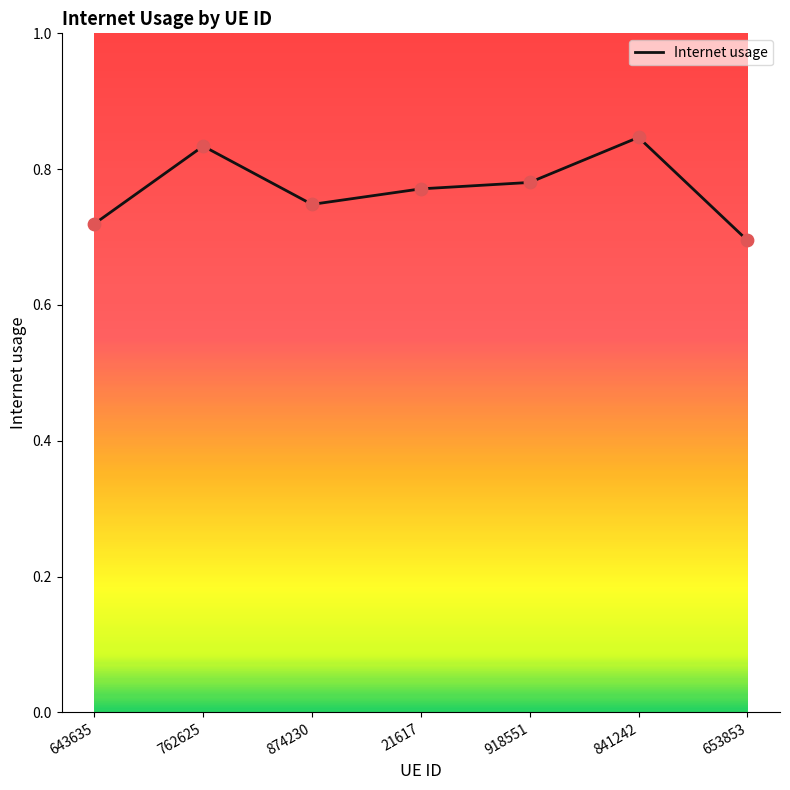

What is the change in value from 21617 to 653853?

-0.1